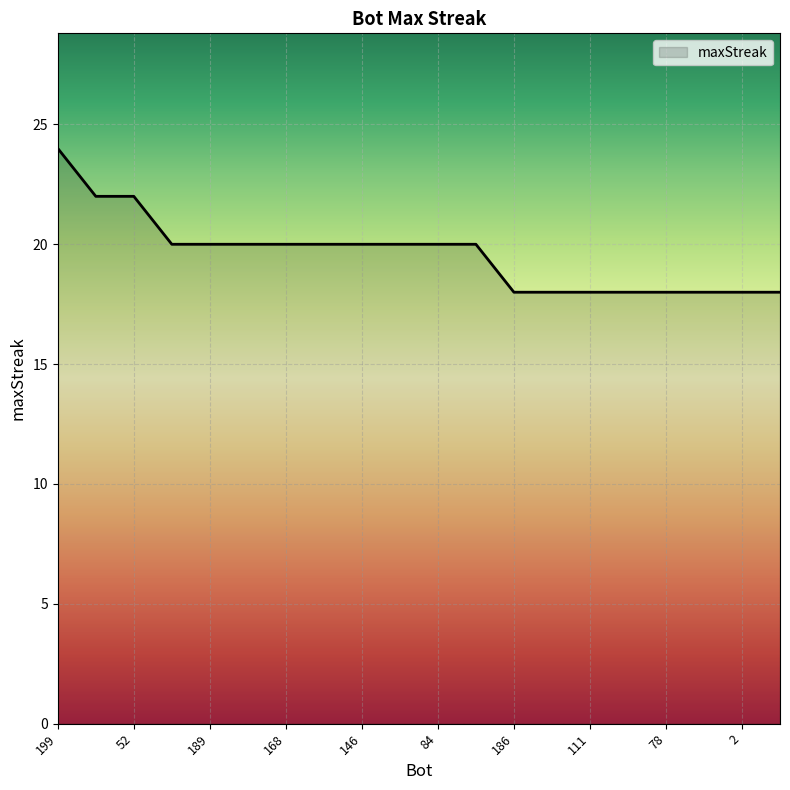

What is the smallest value displayed?

18